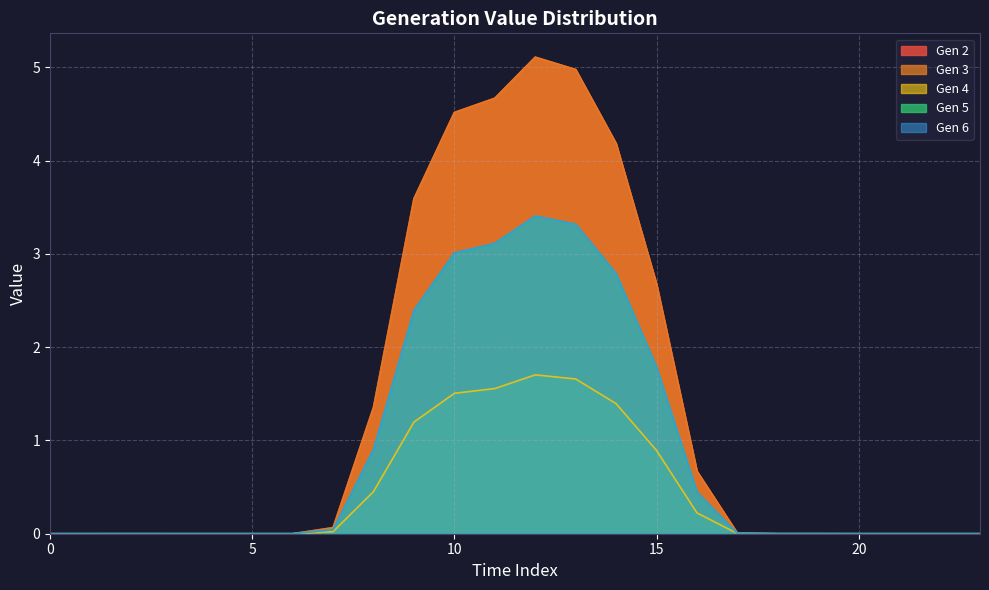

Which category has the highest value in the Gen 4 series?

12